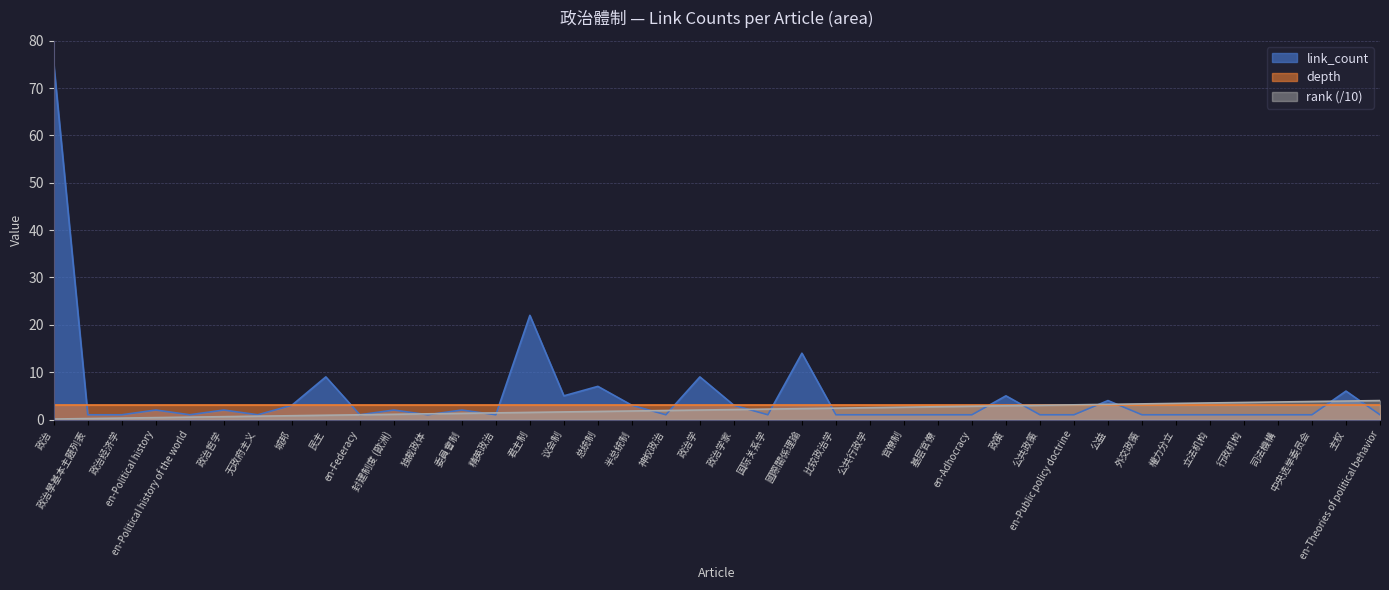

What is the maximum value shown in the chart?

75.0